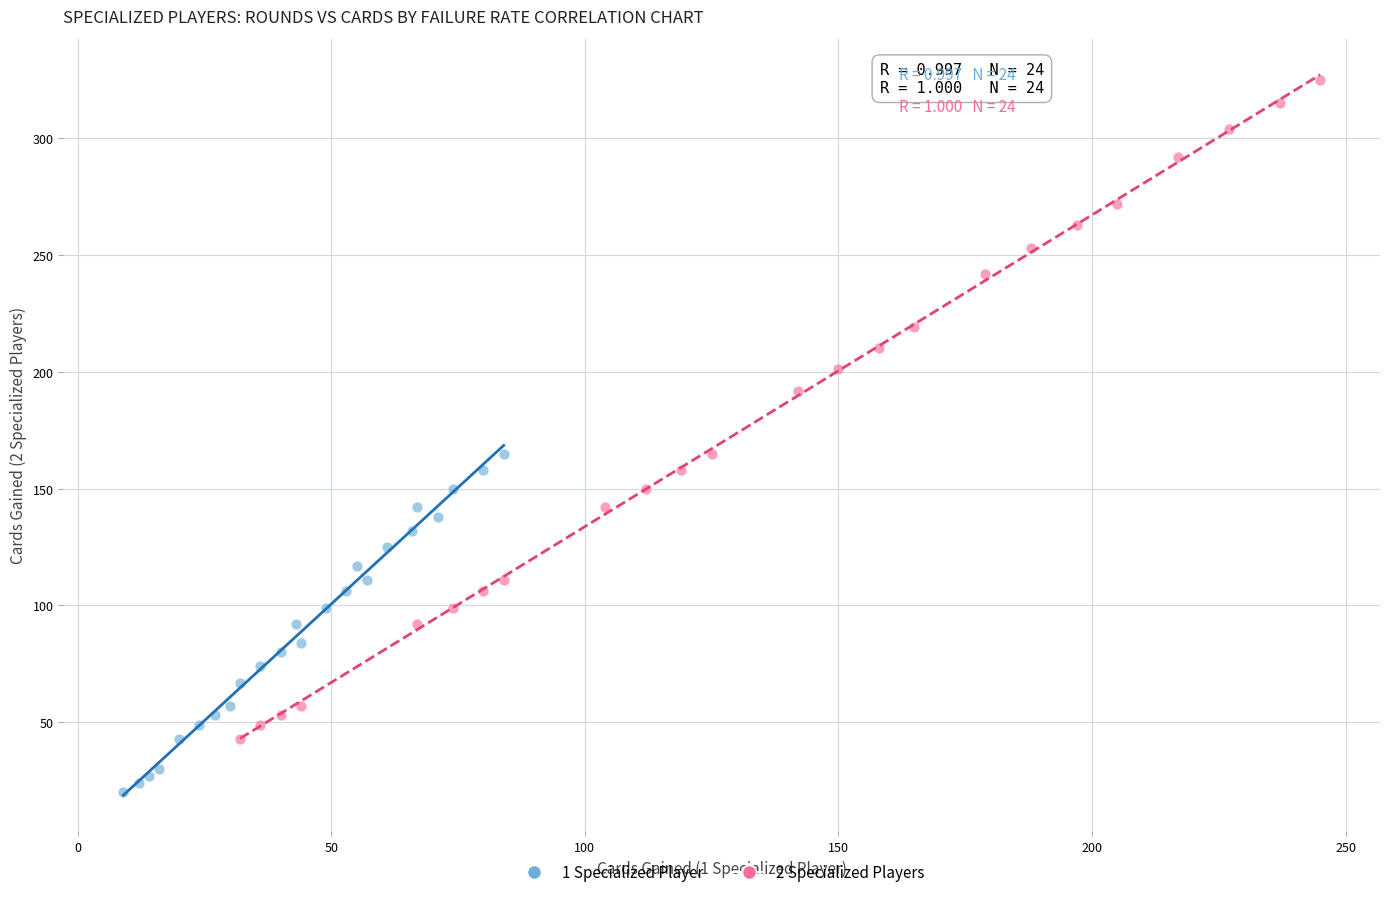

Which series contains the highest Y value?

2 Specialized Players